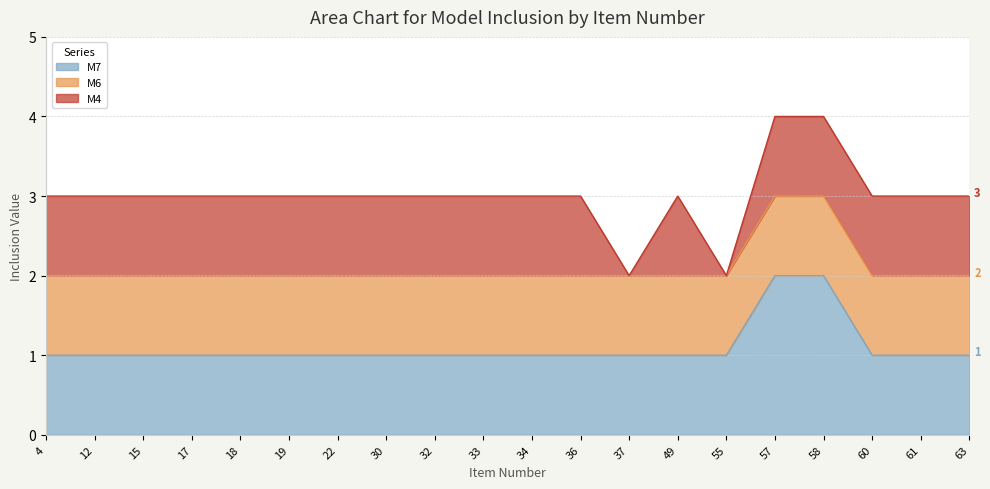

What is the sum of the M6 values at 15 and 63?

2